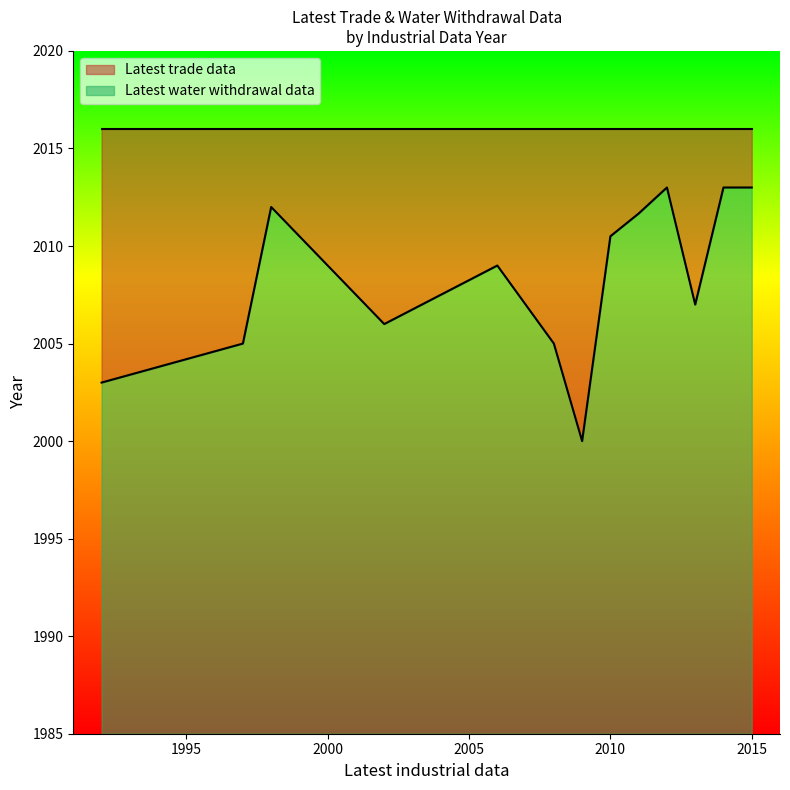

Between 2013 and 2016, which series saw the biggest shift?

Latest water withdrawal data